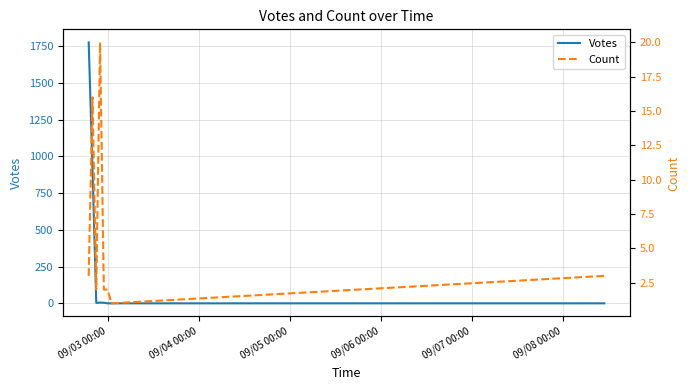

What is the difference between the highest and lowest values at 09/03 00:00?

1772